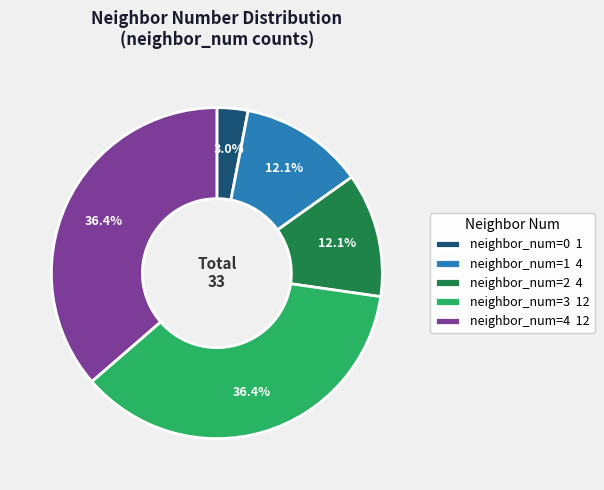

Is the sum of neighbor_num=4 12 and neighbor_num=0 1 greater than half?

No